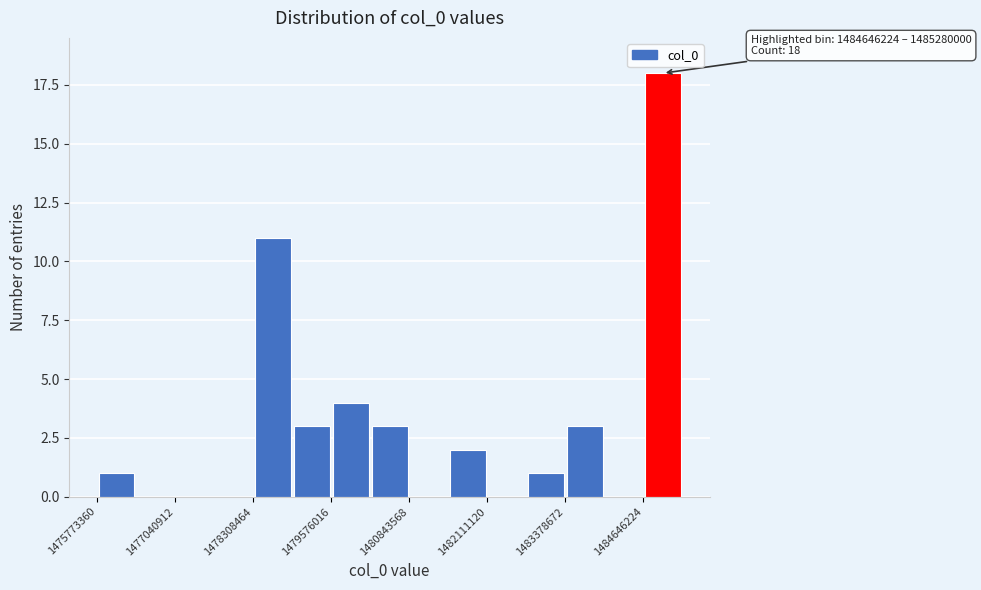

Around what value on the x-axis is the tallest bar? Give the approximate position of its centre, as read against the axis.

1485000000